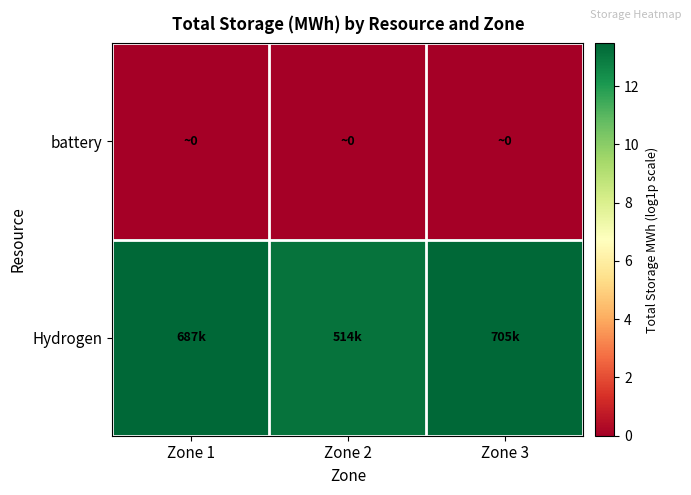

Reading left to right, extract all data points from this chart.

battery: Zone 1=0.0	Zone 2=0.0	Zone 3=0.0
Hydrogen: Zone 1=13.4	Zone 2=13.2	Zone 3=13.5